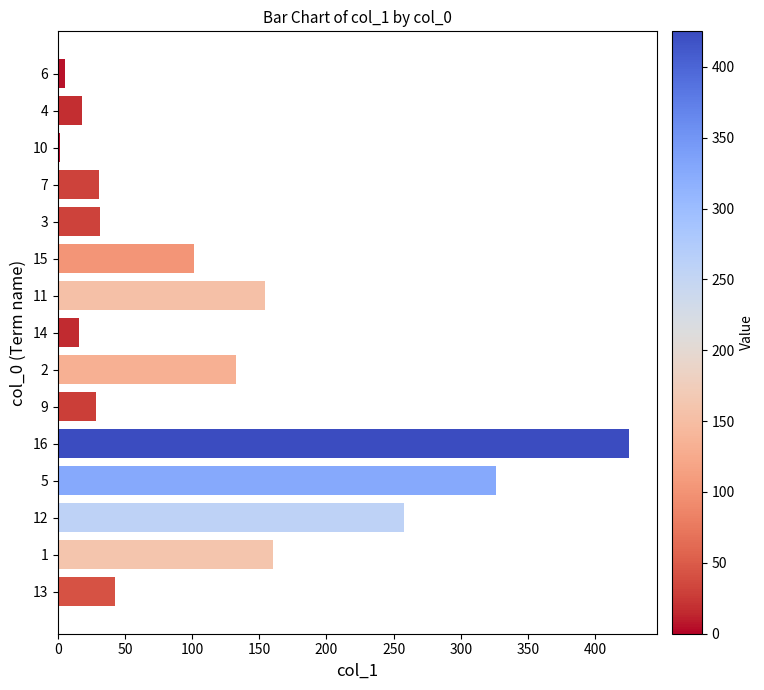

What is the average value?

115.4